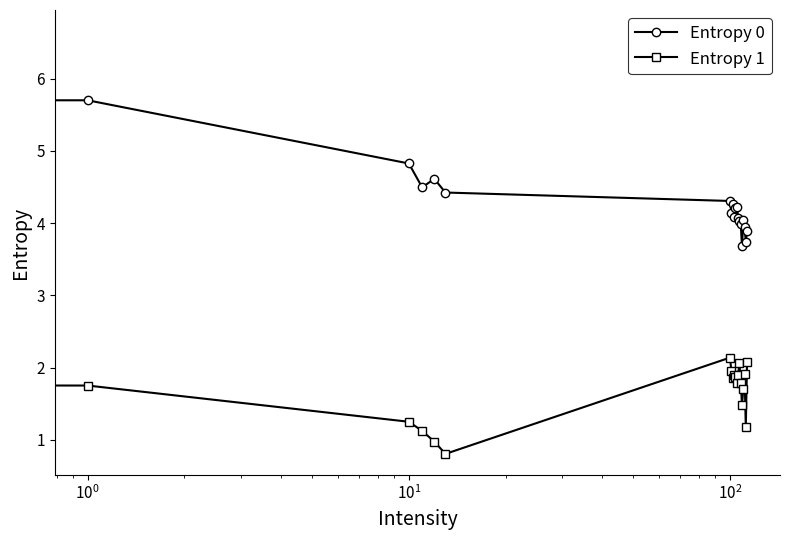

What is the difference between the maximum and second lowest values in the Entropy 1 series?

4.5